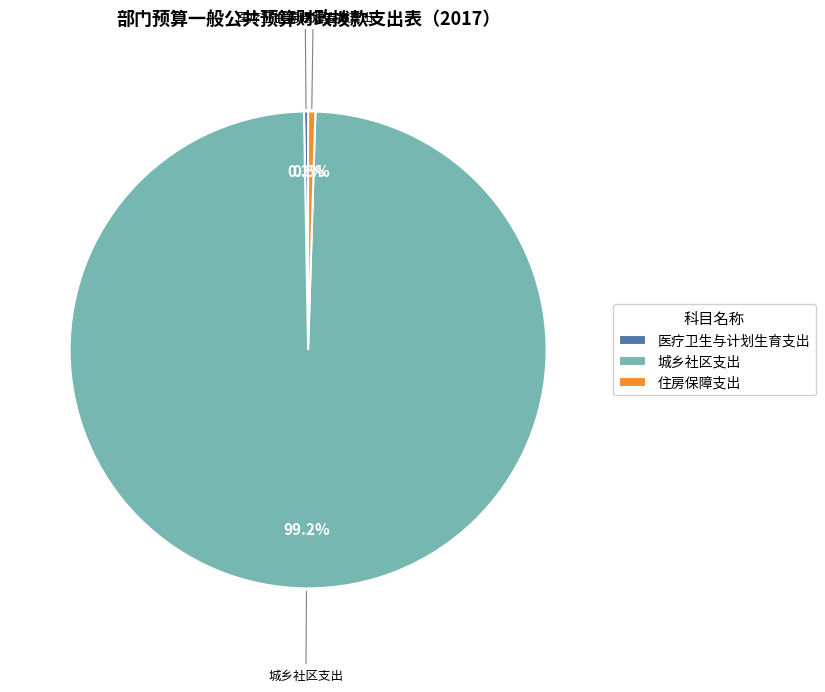

What is the total percentage of 住房保障支出 and 城乡社区支出?

99.7%